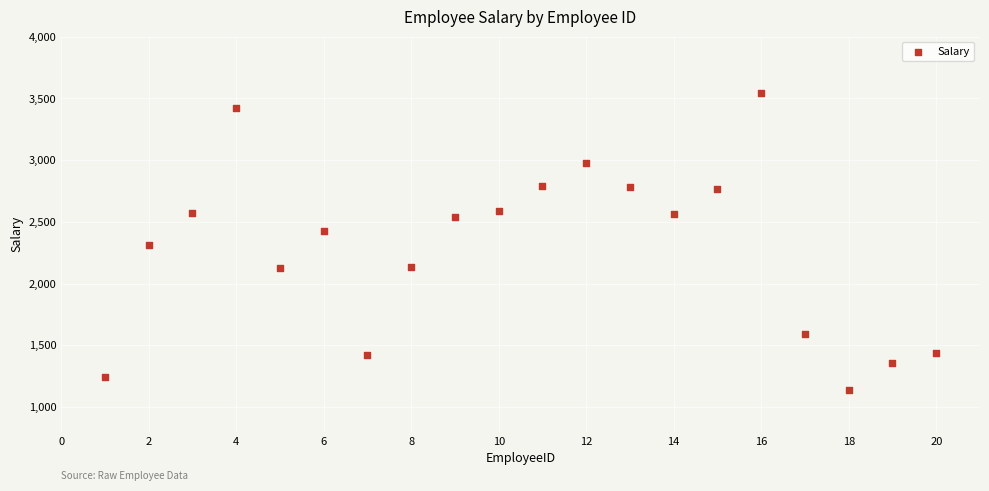

What is the range of Y values (max minus min)?

2409